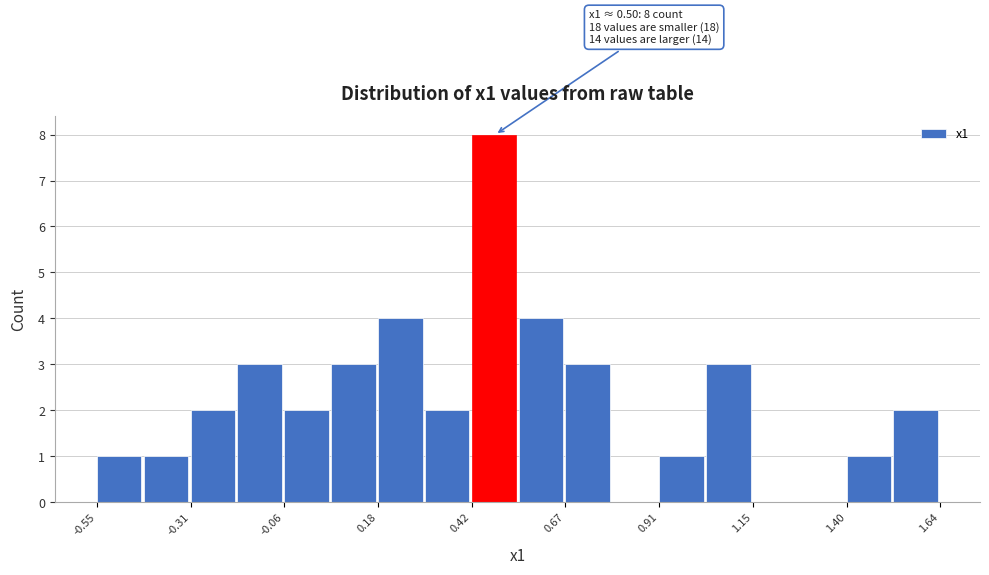

Around what value on the x-axis is the tallest bar? Give the approximate position of its centre, as read against the axis.

0.50